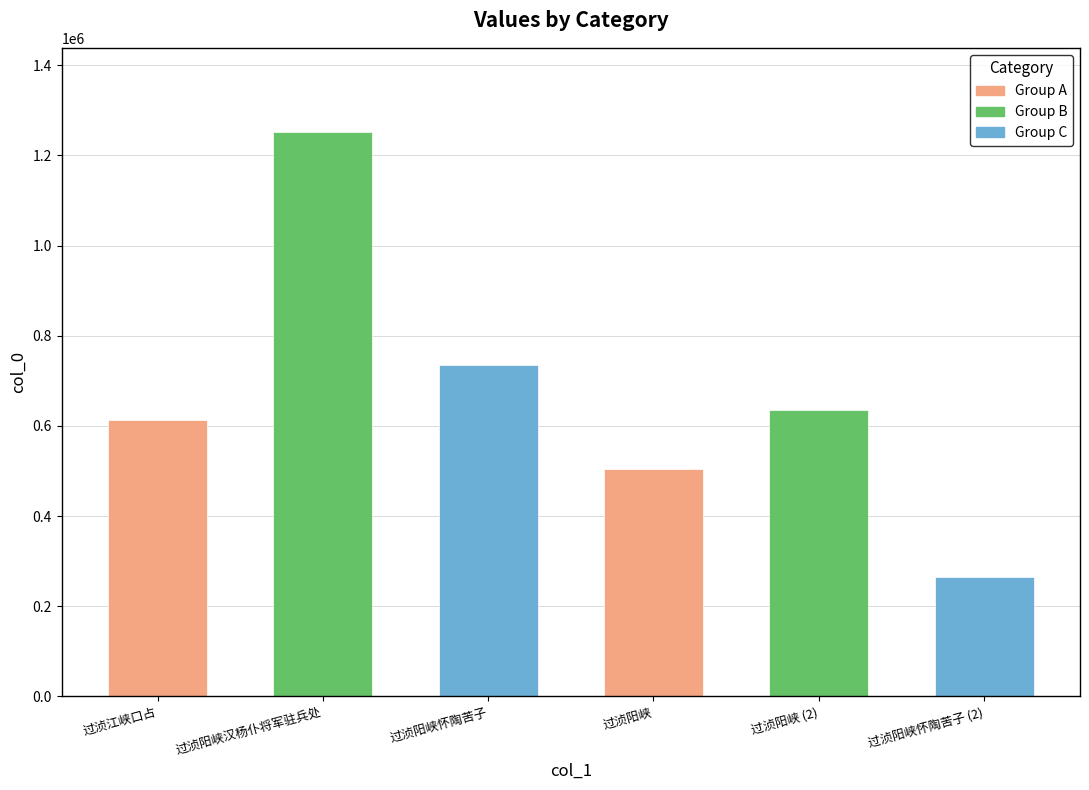

What is the sum of all values?

4005532